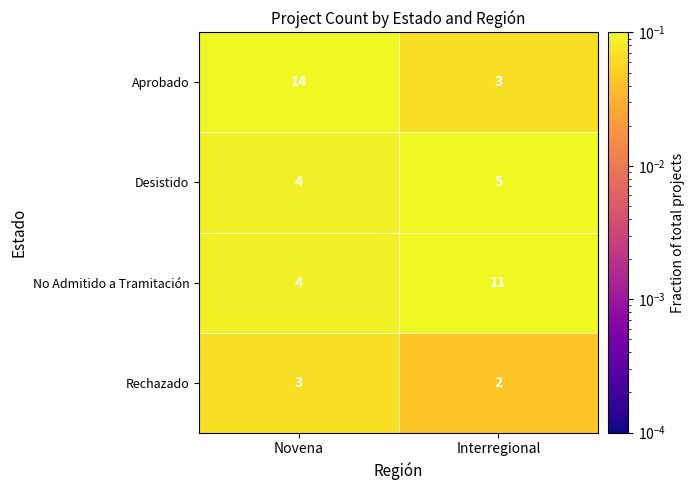

Rank the series by their maximum value, from highest to lowest.

Aprobado, No Admitido a Tramitación, Desistido, Rechazado